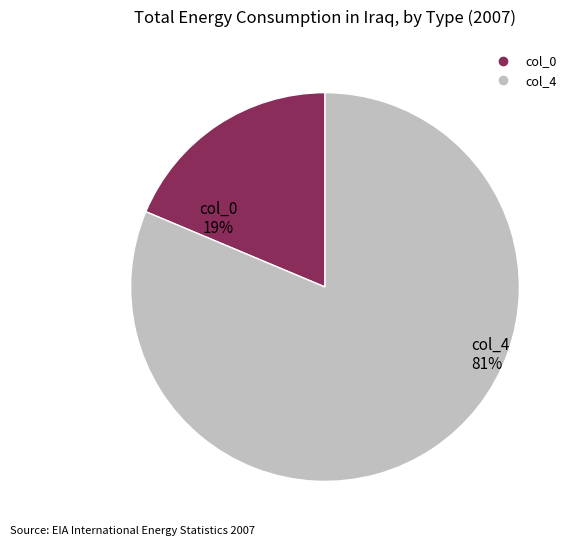

Does col_7 account for over 50% of the chart?

No